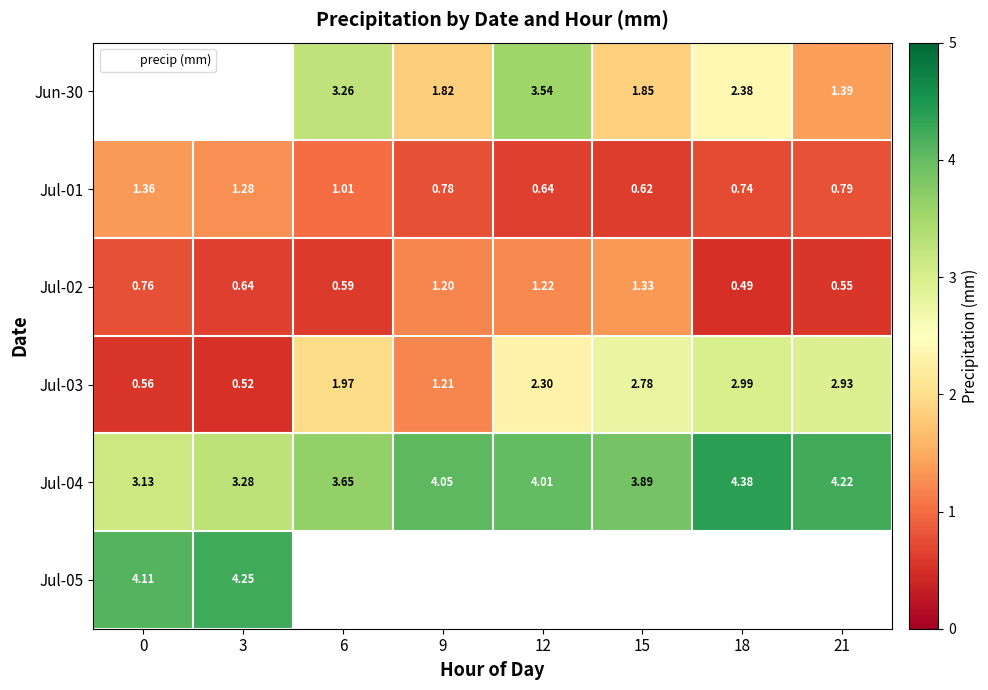

True or false: Jul-03 has a value of 0.5 at 3.

True